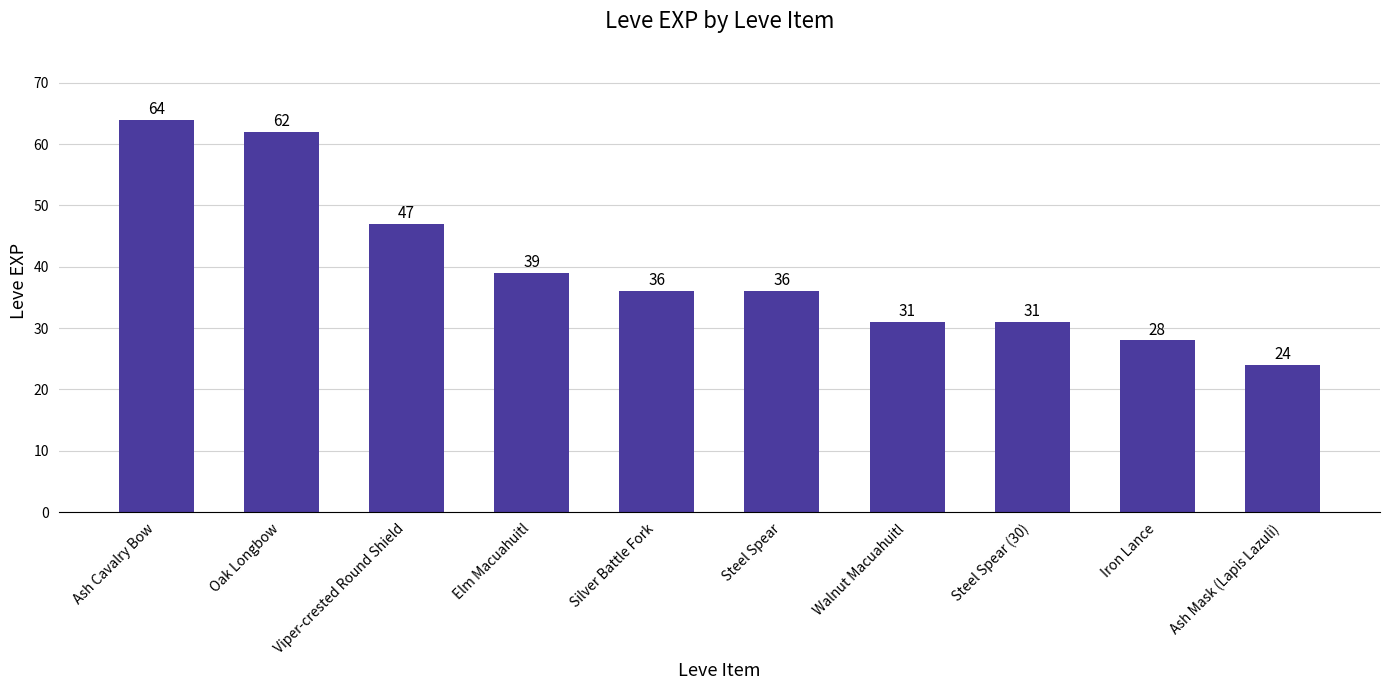

True or false: the data shows 31 at Steel Spear (30).

True